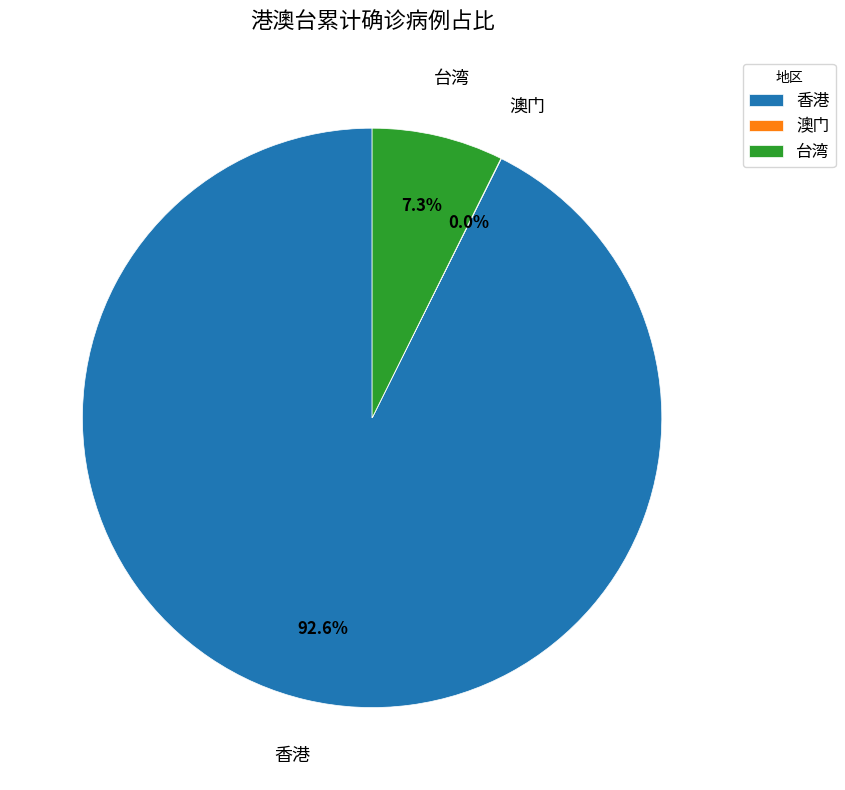

What is the total percentage of 香港 and 台湾?

100.0%